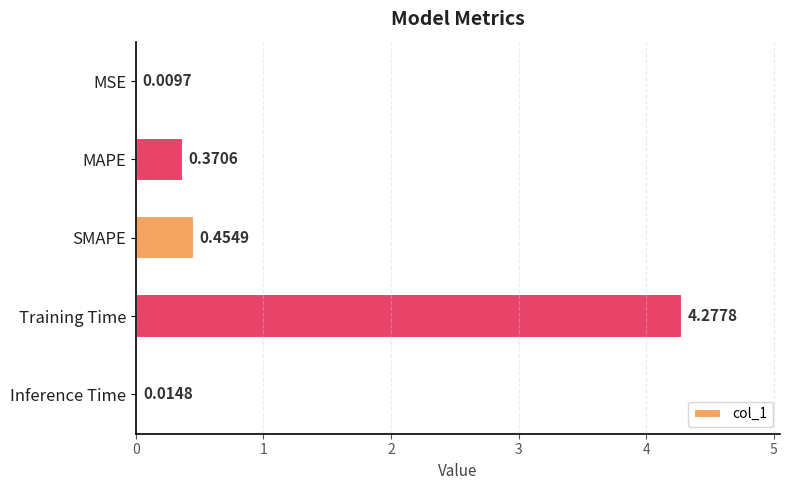

What is the sum of all values?

5.1